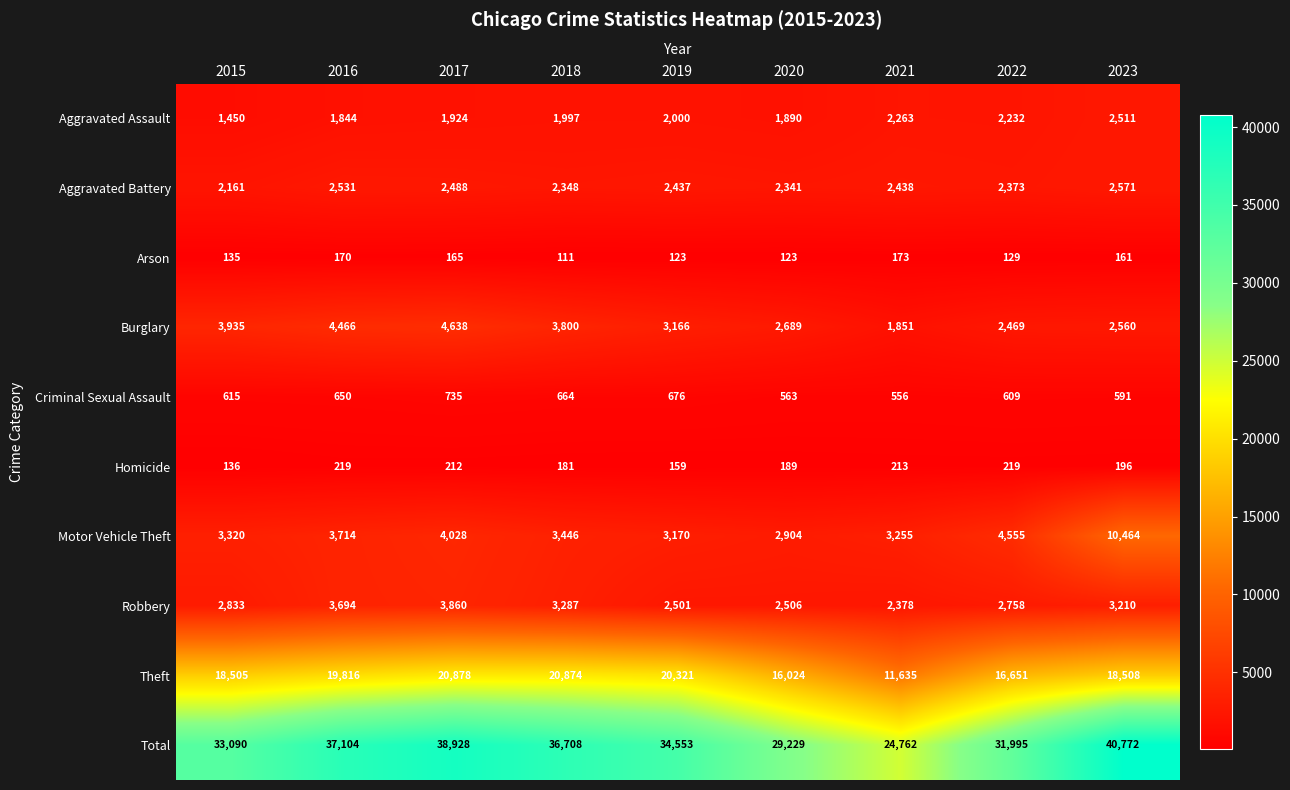

What is the total value across all series at 2015?

66180